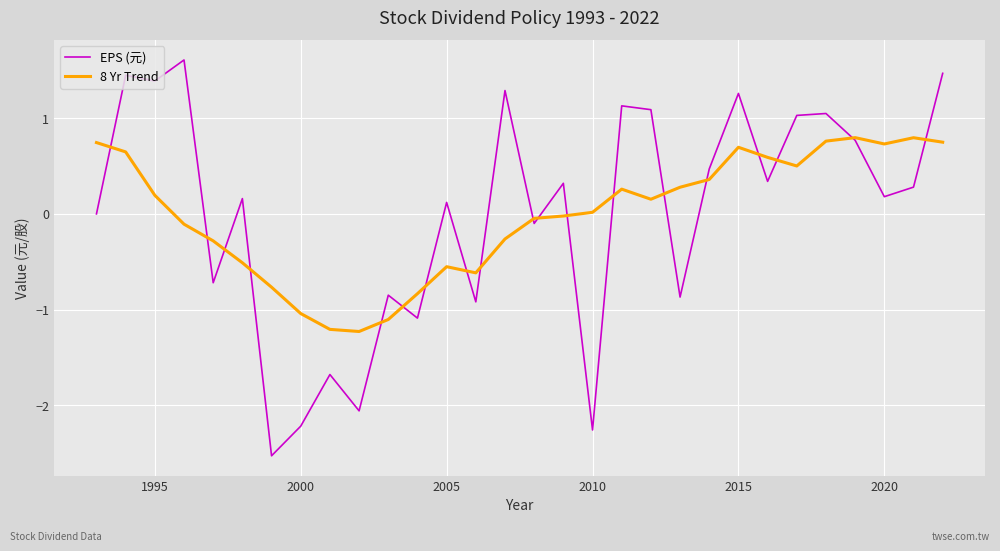

What are all the series names shown in the legend?

EPS (元), 8 Yr Trend